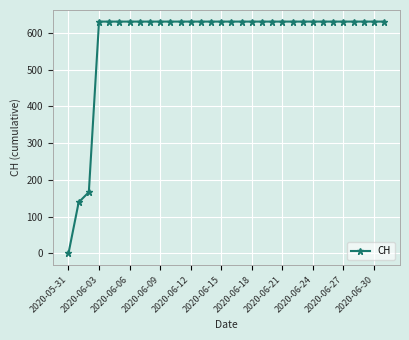

What is the greatest value displayed?

631